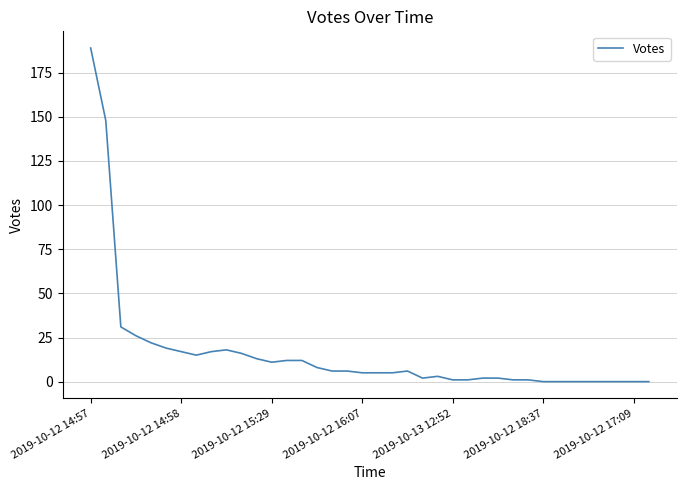

What is the average value?

16